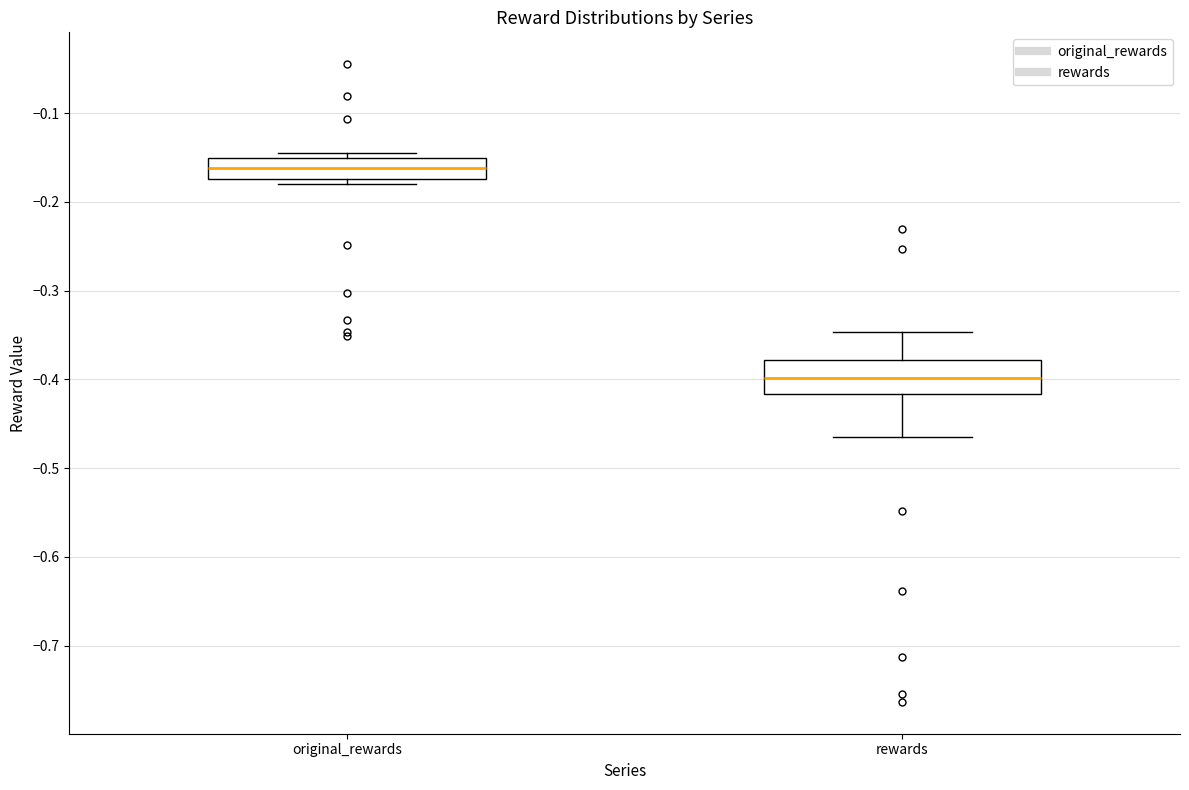

Reading left to right, transcribe this box plot: for each box, give where its median line is, the range the box spans, and where its two whiskers end, as read against the y-axis. The values are not printed on the chart, so give them approximately, as read against the axis.

original_rewards: median -0.16, box -0.17 to -0.15, whiskers -0.18 to -0.14
rewards: median -0.40, box -0.42 to -0.38, whiskers -0.46 to -0.35